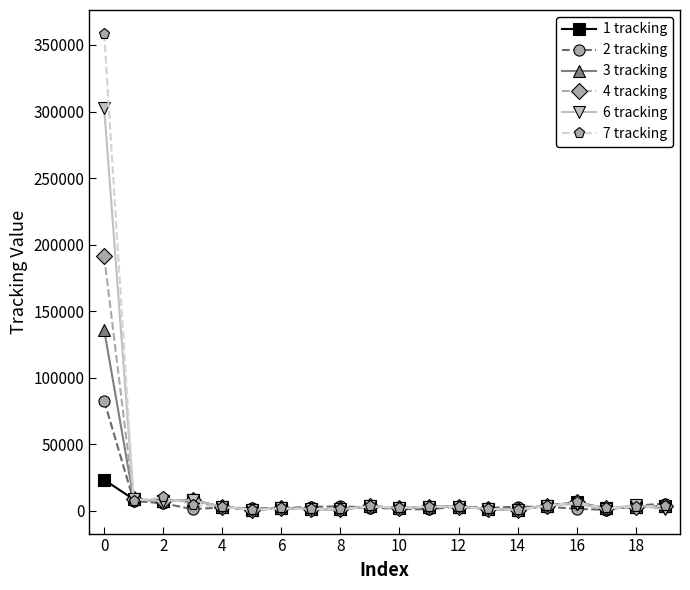

What is the greatest value displayed?

358419